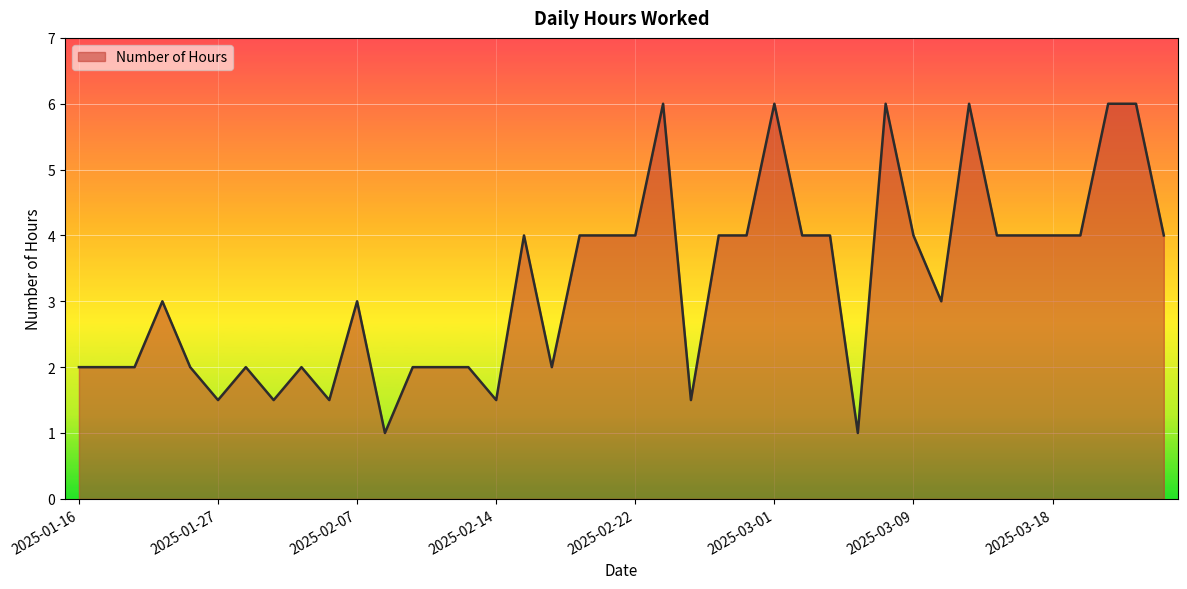

What is the difference between the maximum and minimum values?

5.0